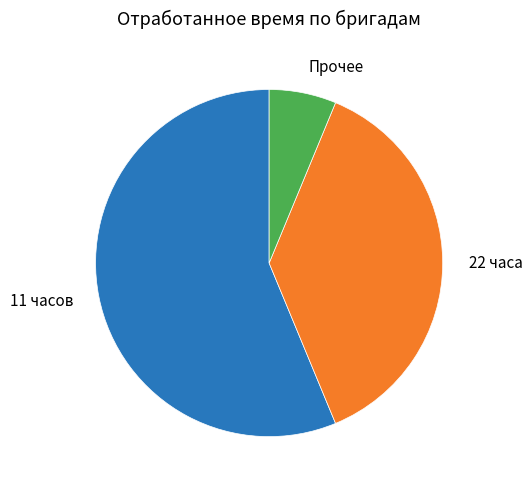

Is there a majority slice in this chart?

Yes